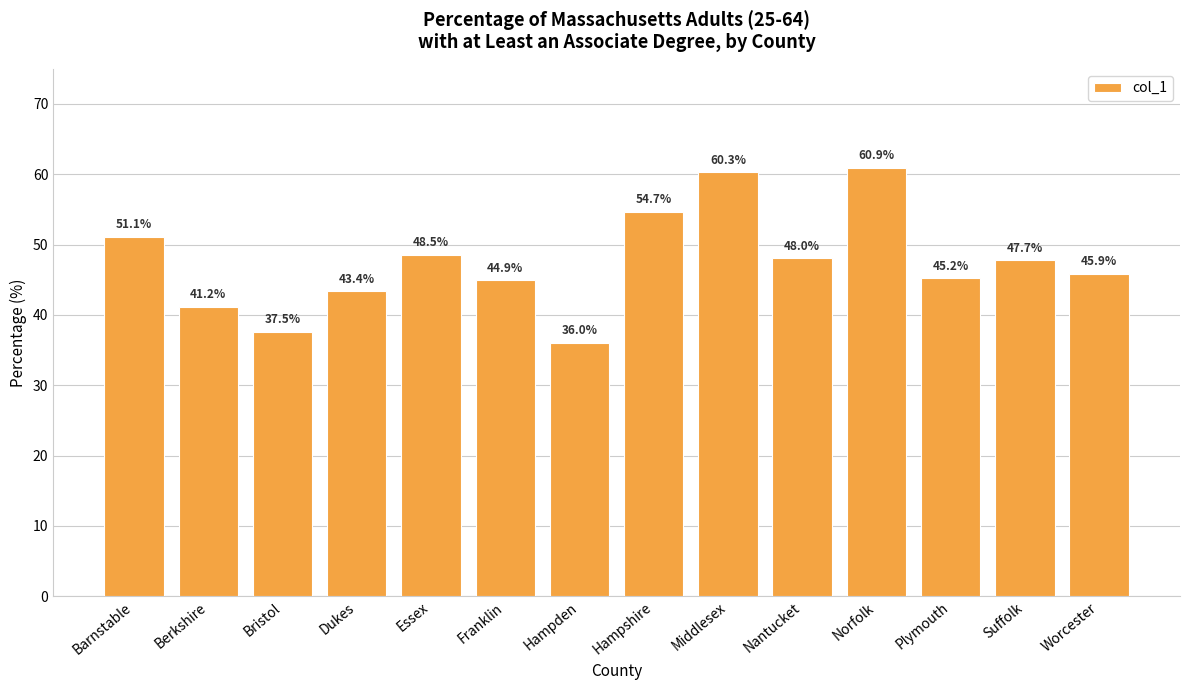

What is the difference between the values at Nantucket and Hampden?

12.0